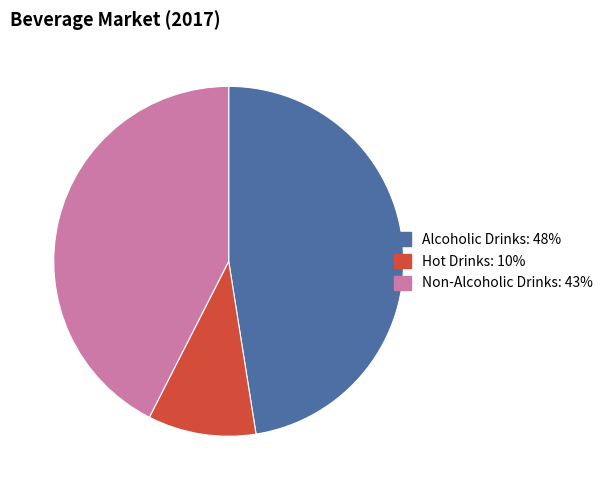

Do Hot Drinks and Alcoholic Drinks together represent more than half of the pie?

Yes